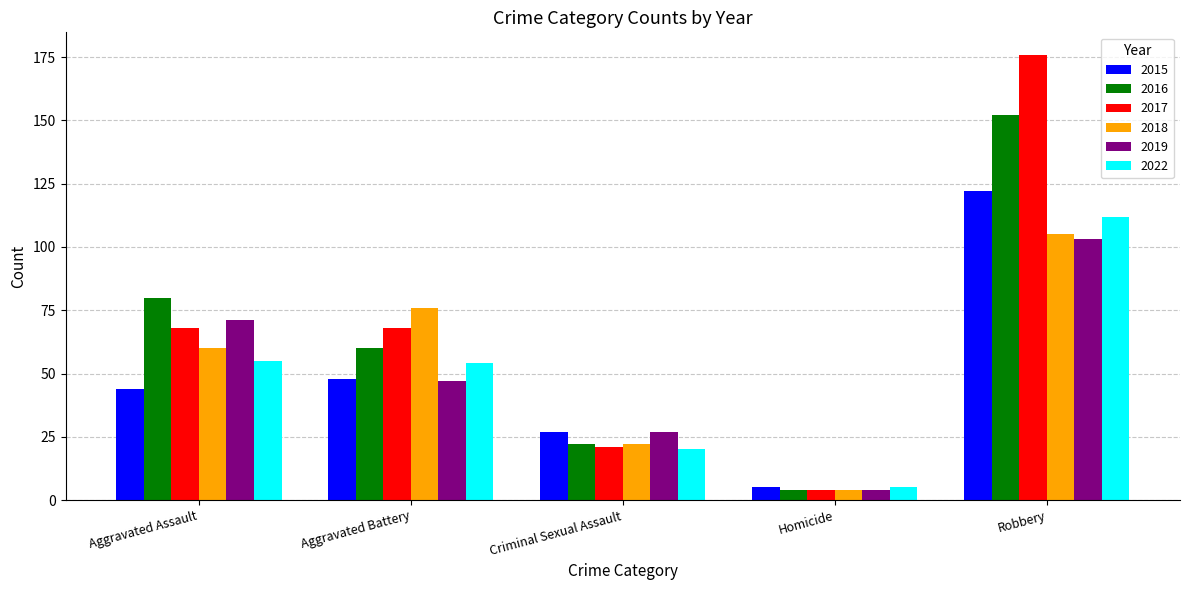

What value does the 2016 series have at Robbery, to the nearest 10?

150